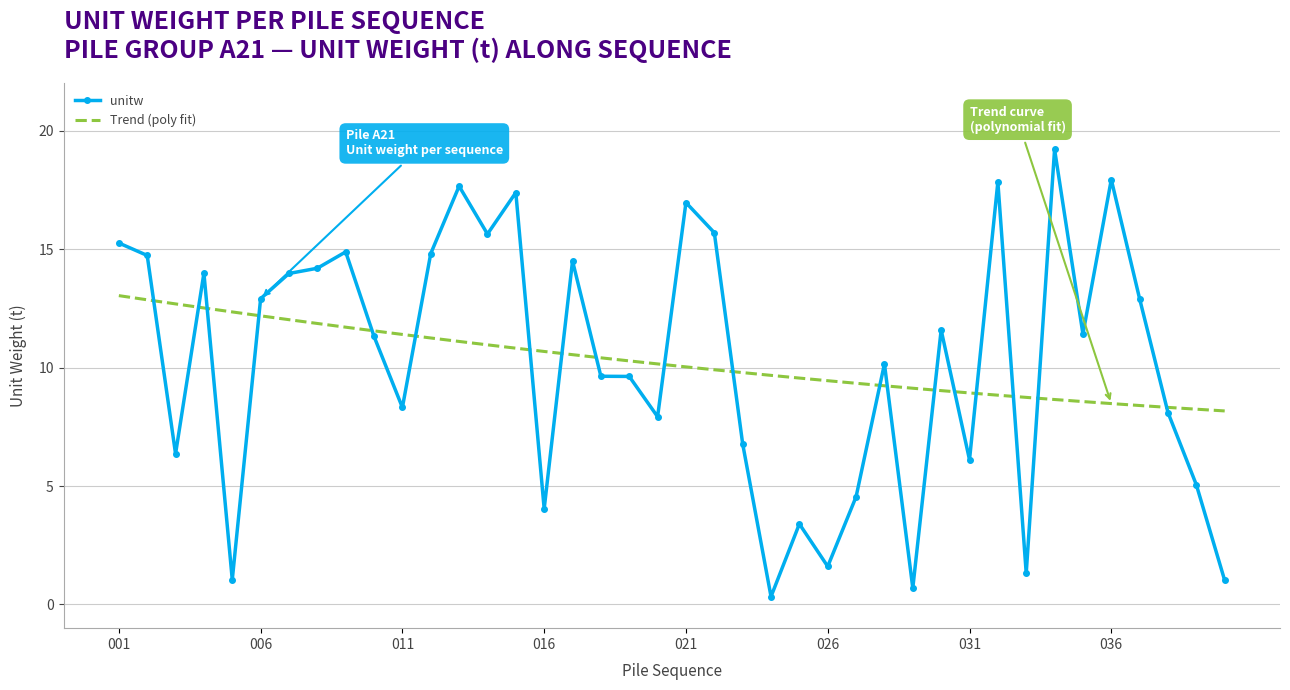

Rank the series by their maximum value, from highest to lowest.

unitw, Trend (poly fit)